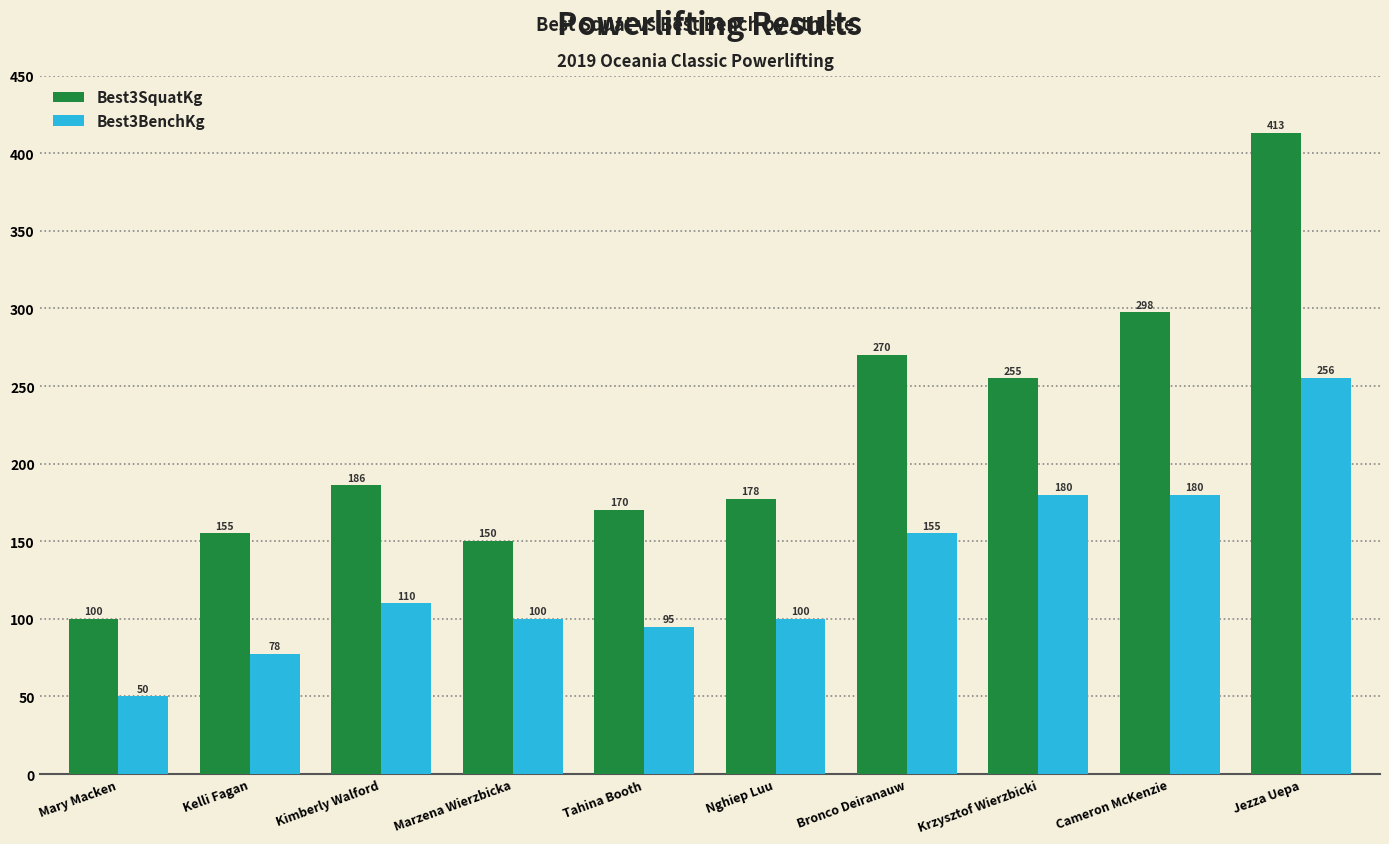

Which series changed the most between Marzena Wierzbicka and Jezza Uepa?

Best3SquatKg